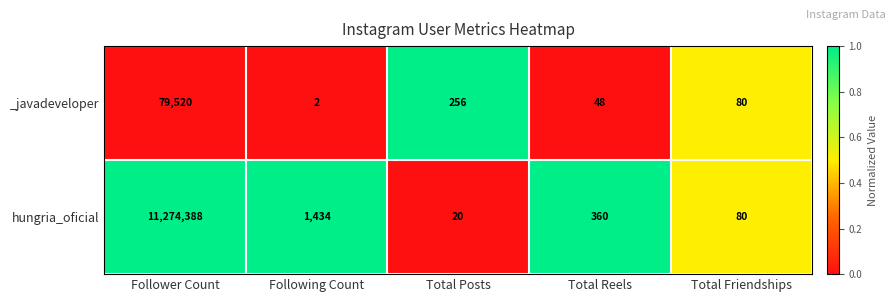

Which series has the largest range (max minus min)?

hungria_oficial